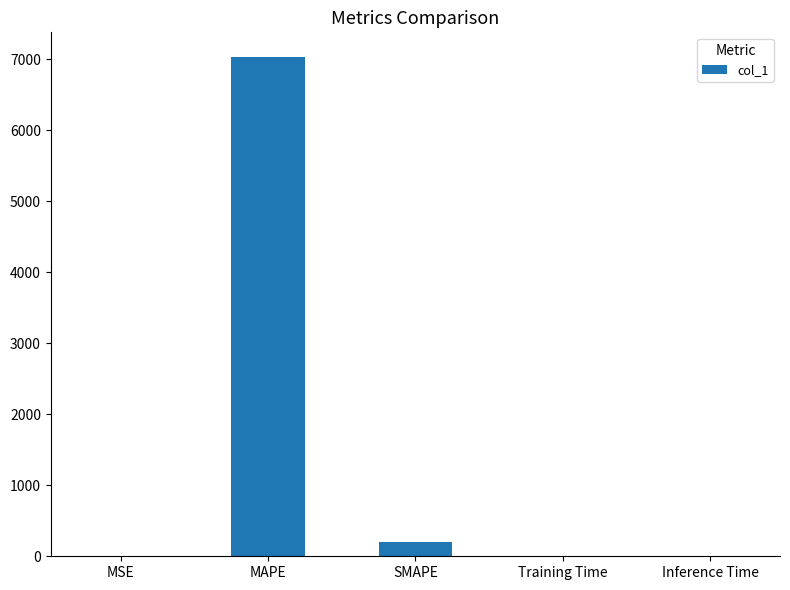

What is the difference between the values at Inference Time and SMAPE?

200.0